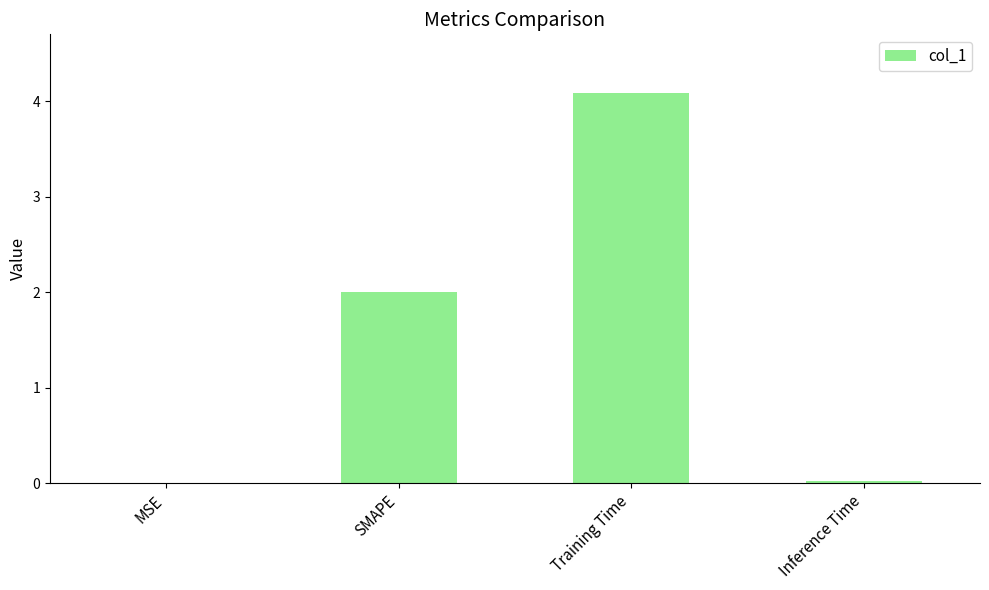

True or false: the data shows 2.3 at Training Time.

False